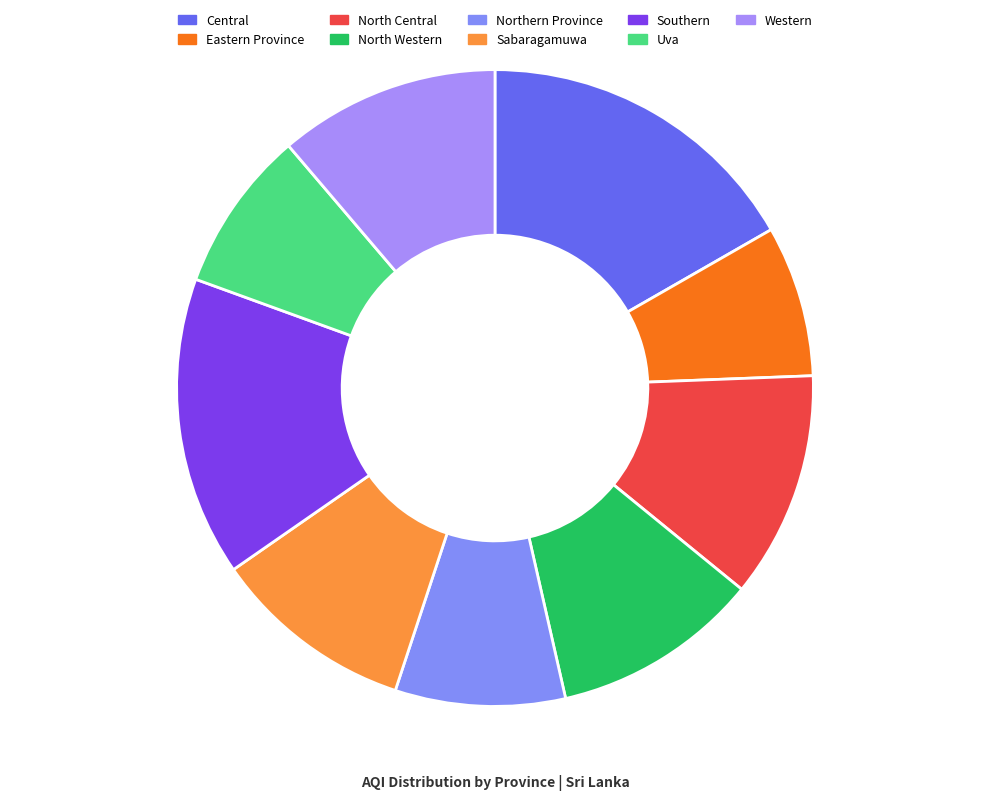

How many slices are in this pie chart?

9